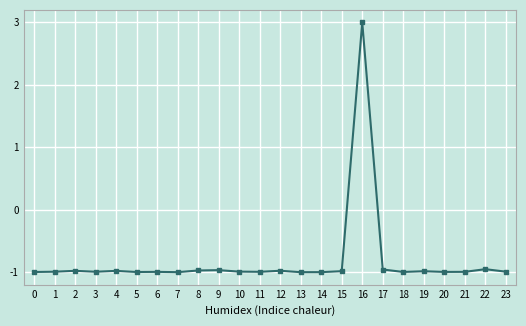

What is the sum of the values at 16 and 2?

2.0